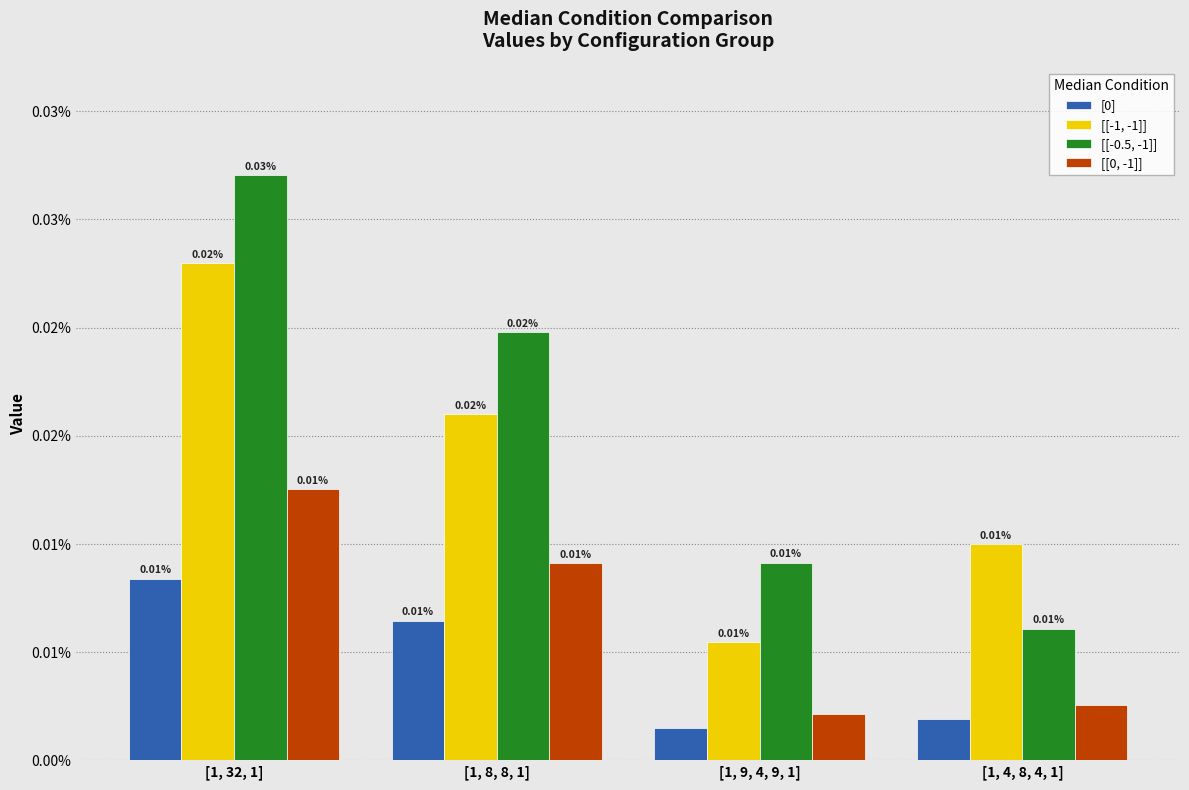

What is the label of the 4th bar from the right?

[1, 32, 1]